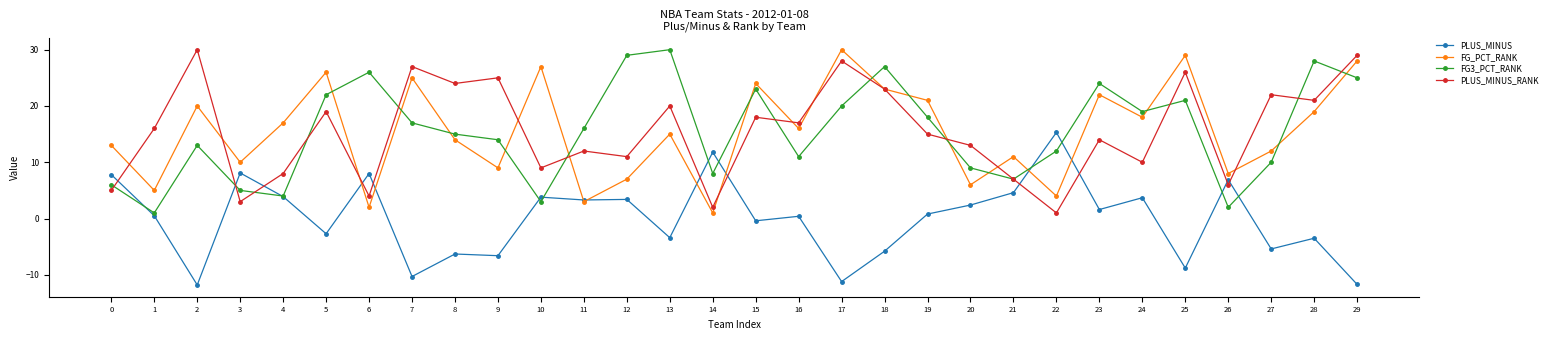

True or false: FG3_PCT_RANK has a value of 26.0 at 6.

True